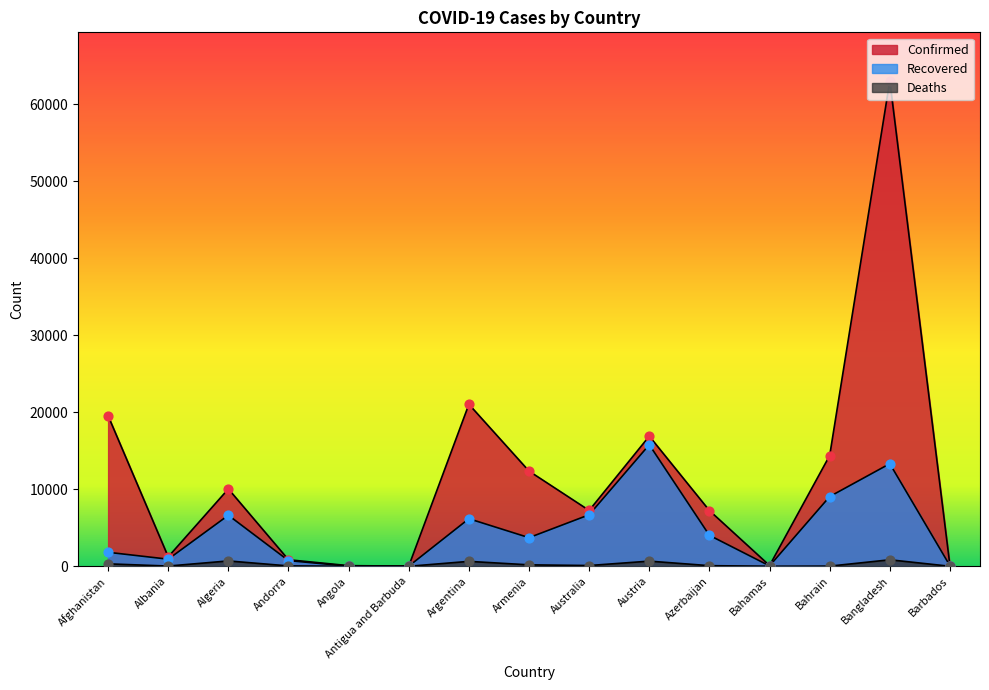

What is the total value across all series at Bangladesh?

77197